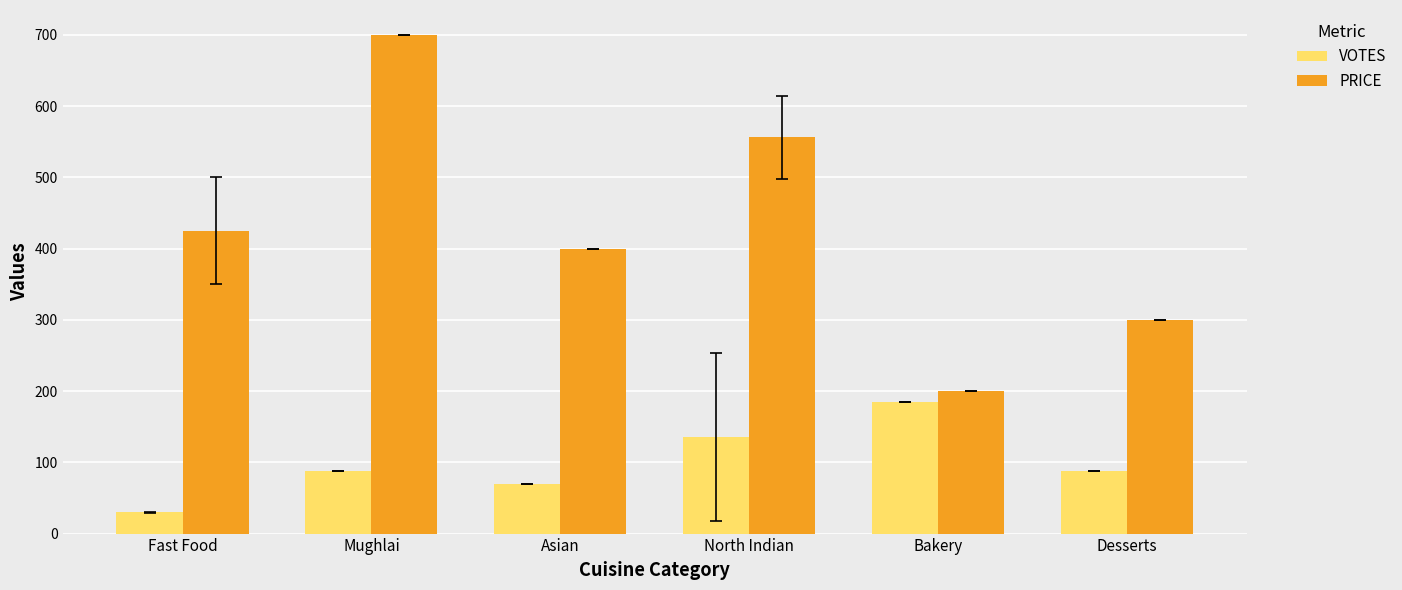

At which category does the chart reach its peak across all series?

Mughlai